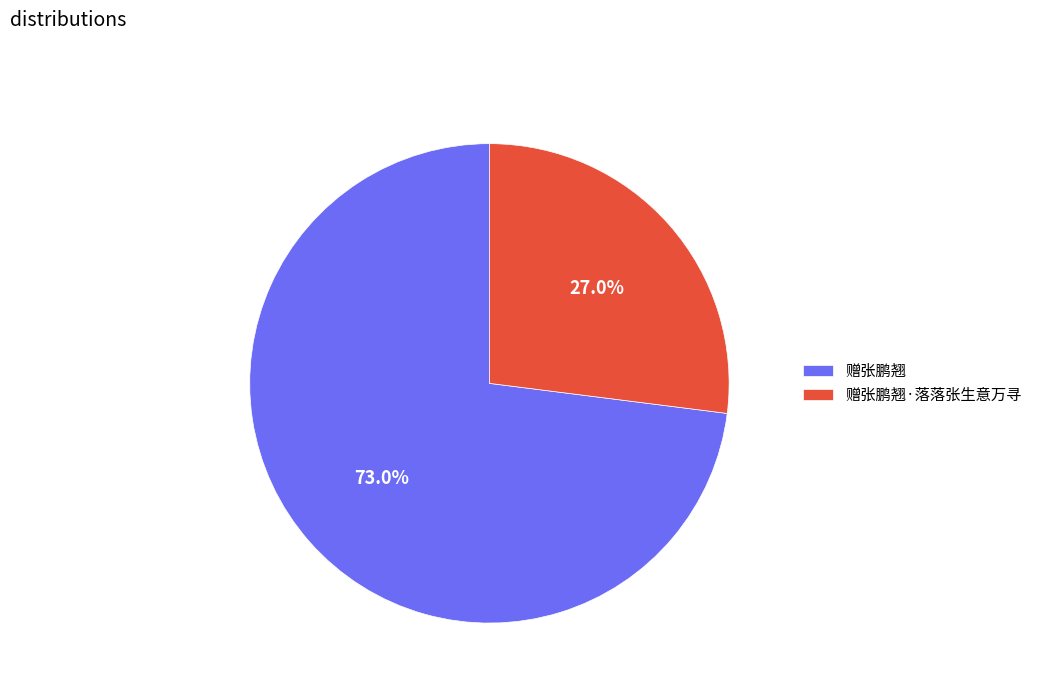

How many slices are in this pie chart?

2